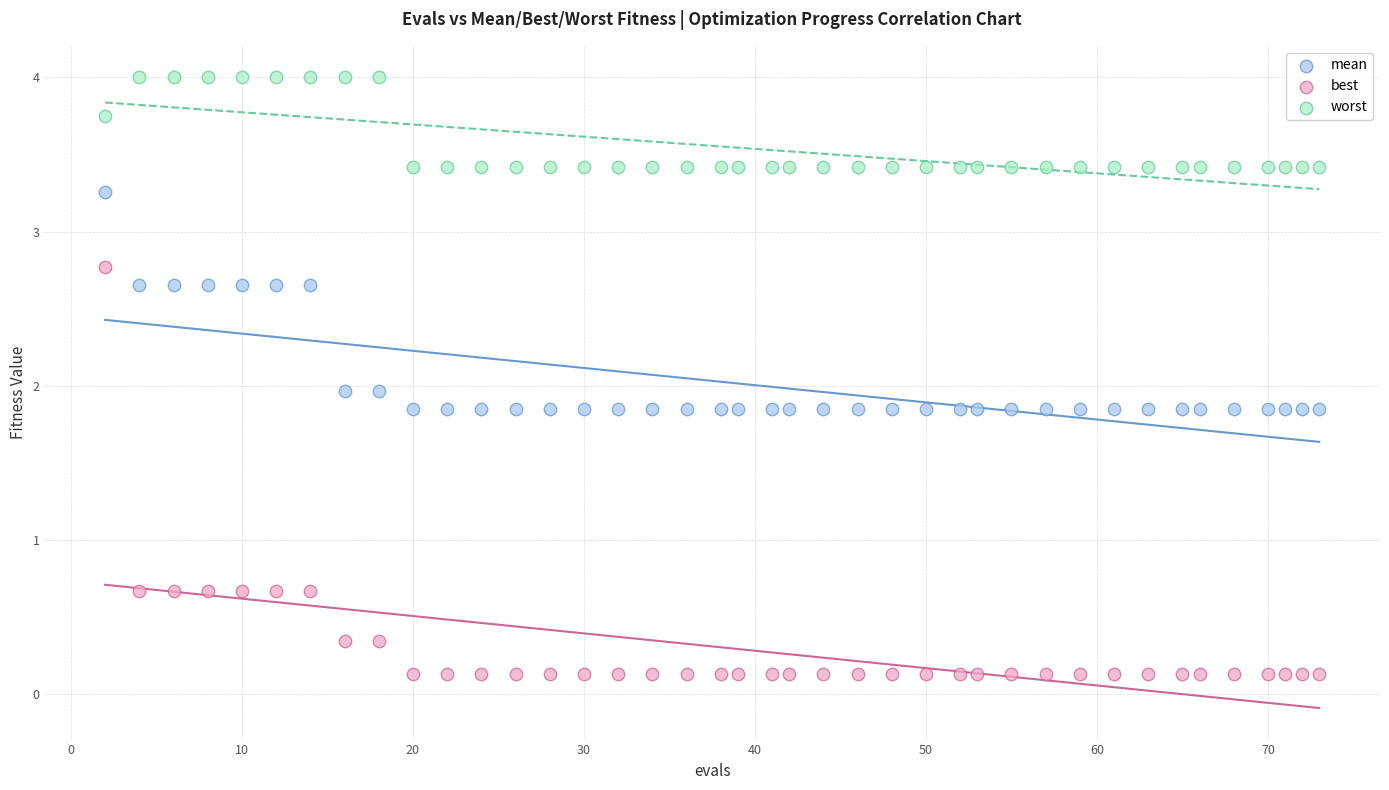

Which series contains the lowest Y value?

best